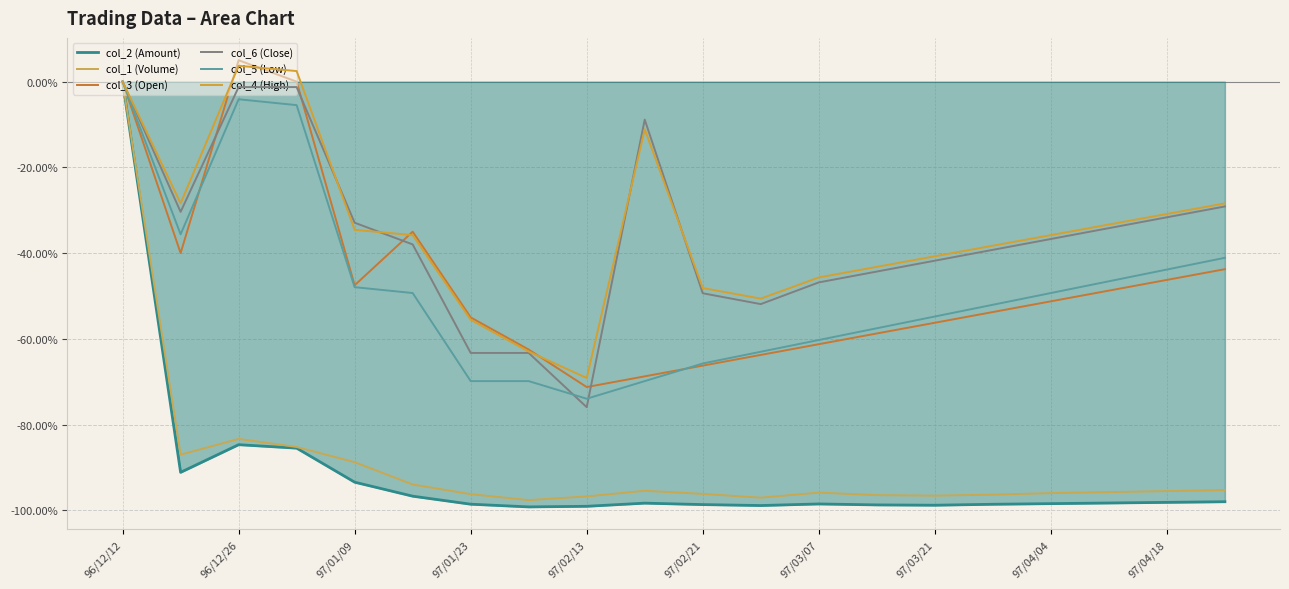

Reading right to left, extract all data points from this chart.

col_2 (Amount): -98.0	-98.2	-98.3	-98.4	-98.6	-98.8	-98.7	-98.5	-98.9	-98.7	-98.3	-99.1	-99.2	-98.6	-96.7	-93.4	-85.5	-84.7	-91.1	0.0
col_1 (Volume): -95.3	-95.5	-95.8	-96.0	-96.3	-96.6	-96.5	-95.9	-97.1	-96.2	-95.4	-96.8	-97.6	-96.2	-94.0	-88.8	-85.2	-83.3	-87.0	0.0
col_3 (Open): -43.8	-46.2	-48.8	-51.2	-53.8	-56.2	-58.8	-61.3	-63.8	-66.2	-68.8	-71.2	-62.5	-55.0	-35.0	-47.5	0.0	5.0	-40.0	0.0
col_6 (Close): -29.1	-31.6	-34.2	-36.7	-39.2	-41.8	-44.3	-46.8	-51.9	-49.4	-8.9	-75.9	-63.3	-63.3	-38.0	-32.9	-1.3	-1.3	-30.4	0.0
col_5 (Low): -41.1	-43.8	-46.6	-49.3	-52.1	-54.8	-57.5	-60.3	-63.0	-65.8	-69.9	-74.0	-69.9	-69.9	-49.3	-47.9	-5.5	-4.1	-35.6	0.0
col_4 (High): -28.4	-30.9	-33.3	-35.8	-38.3	-40.7	-43.2	-45.7	-50.6	-48.1	-11.1	-69.1	-63.0	-55.6	-35.8	-34.6	2.5	3.7	-28.4	0.0